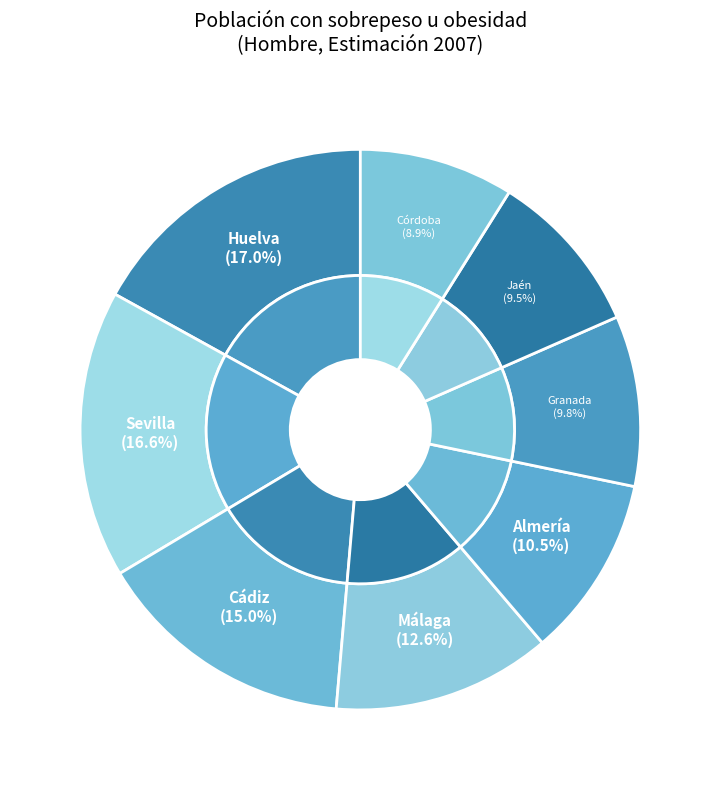

To the nearest percent, what is the average slice percentage?

12%